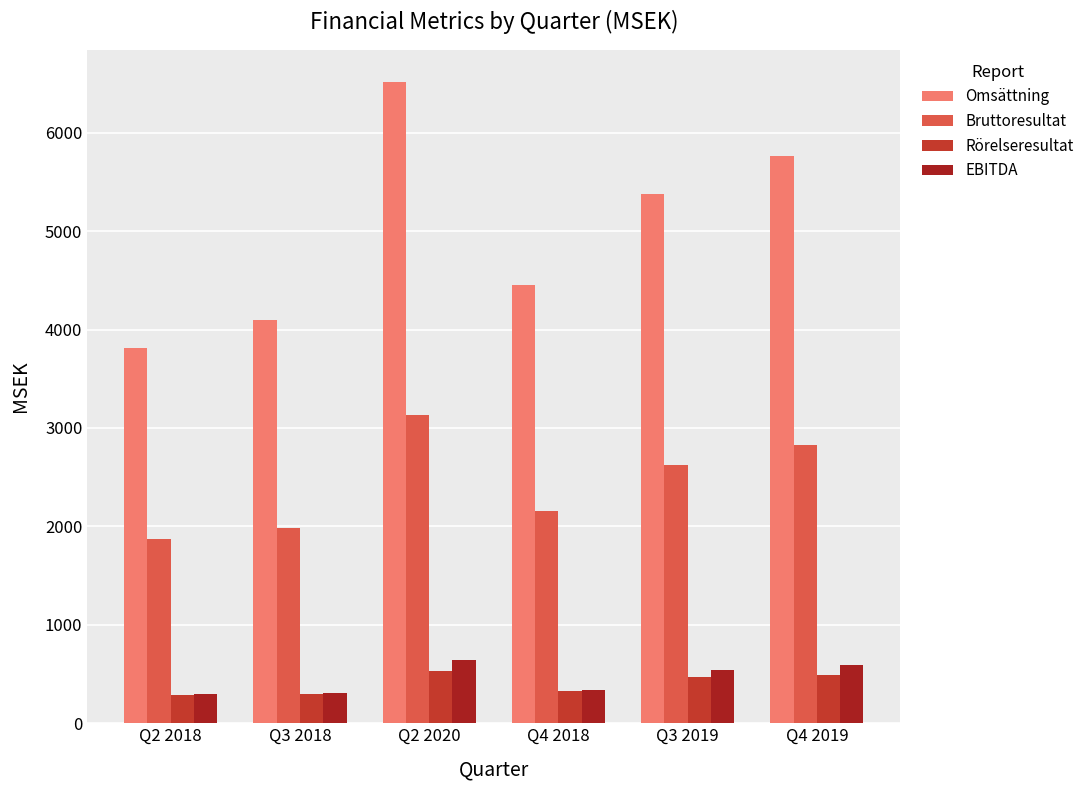

What is the sum of all Bruttoresultat values?

14603